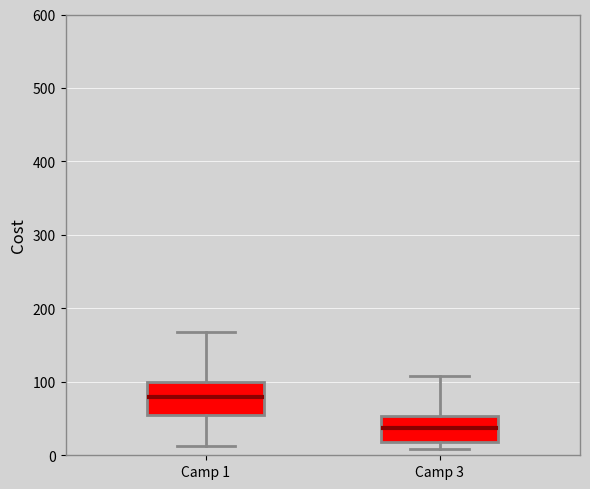

Reading left to right, transcribe this box plot: for each box, give where its median line is, the range the box spans, and where its two whiskers end, as read against the y-axis. The values are not printed on the chart, so give them approximately, as read against the axis.

Camp 1: median 80, box 50 to 100, whiskers 10 to 170
Camp 3: median 40, box 20 to 50, whiskers 10 to 110